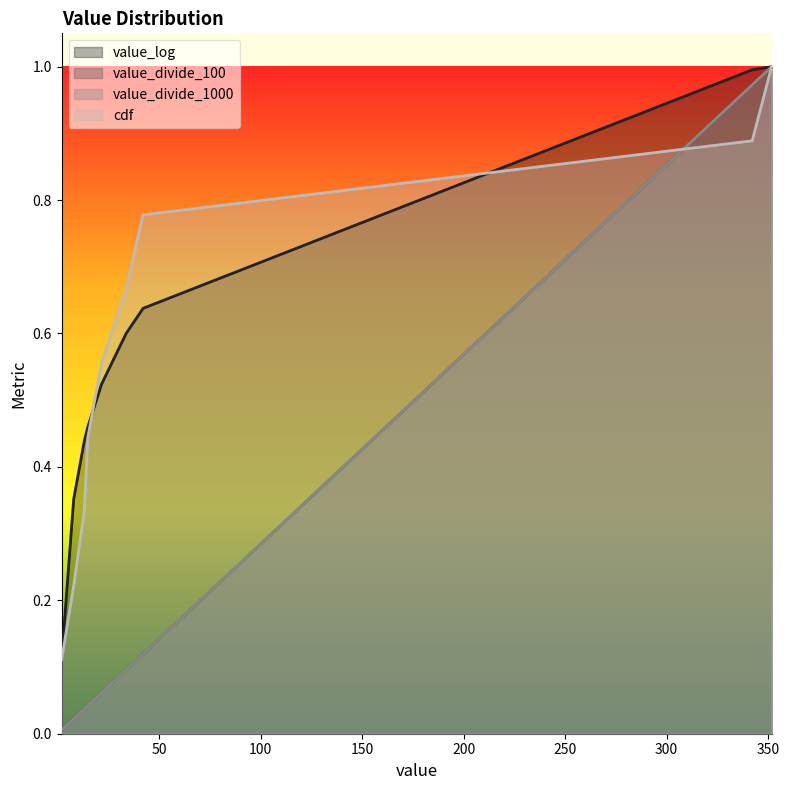

At which category is the sum across all series the highest?

351.81